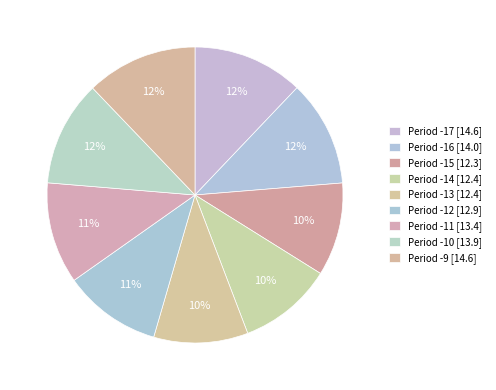

To the nearest percent, what is the average slice percentage?

11%